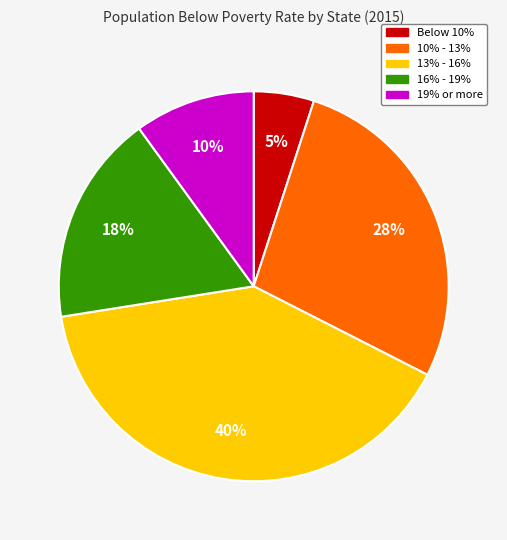

Is there any slice that represents more than half of the pie?

No